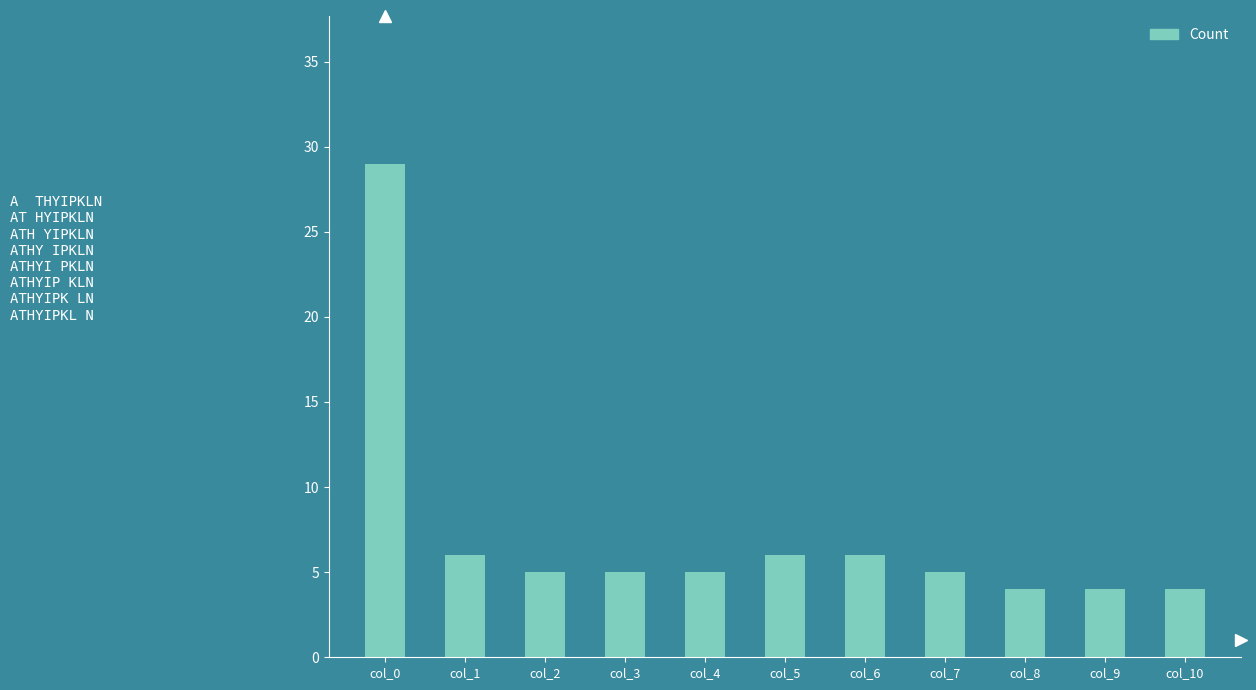

Are the bars horizontal?

No